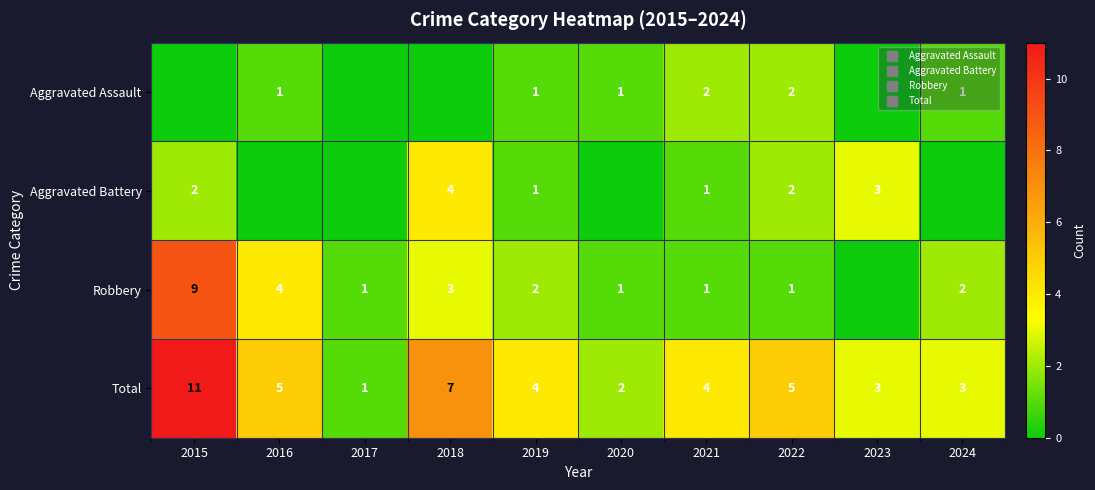

How many data points in Total are less than 4?

4